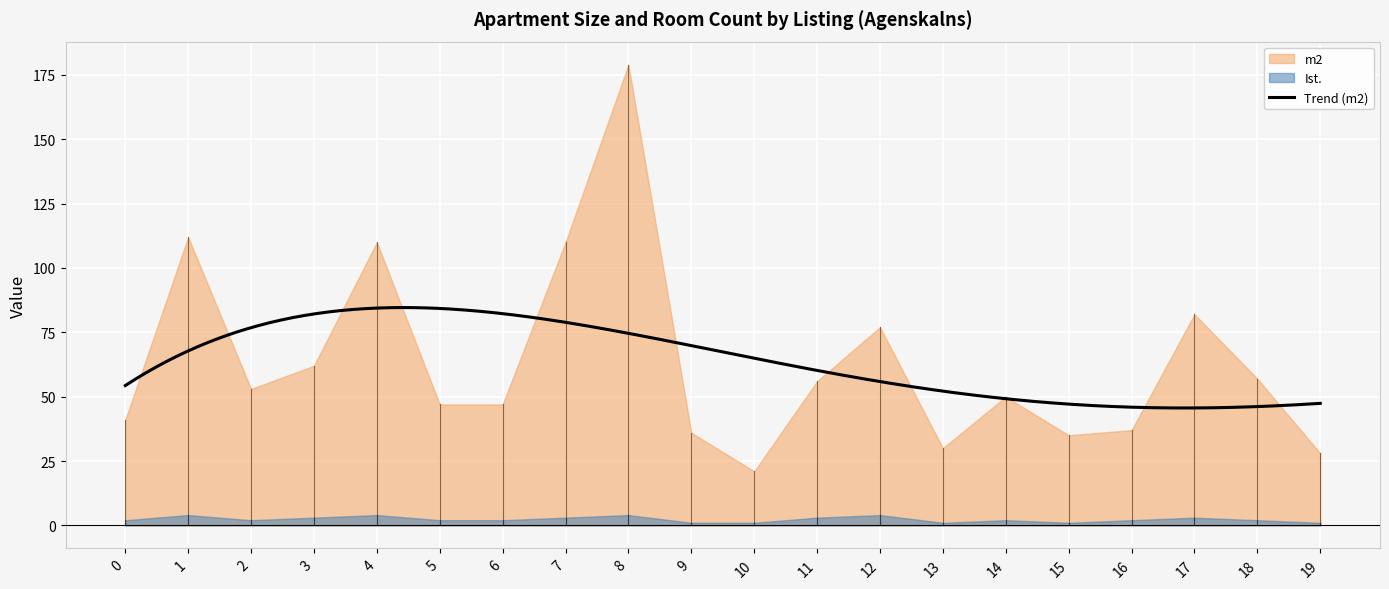

What is the sum of all Ist. values?

47